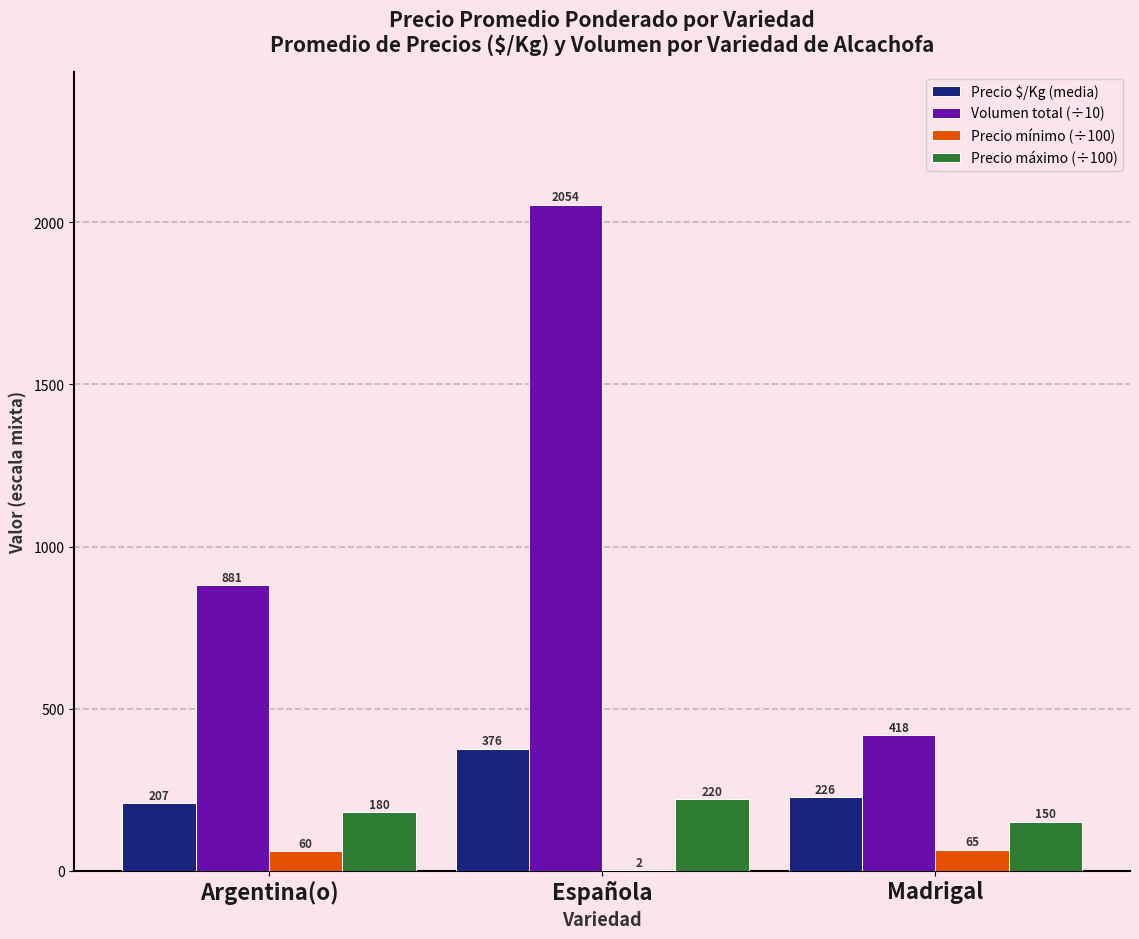

What is the spread (max minus min) of values at Española?

2052.5